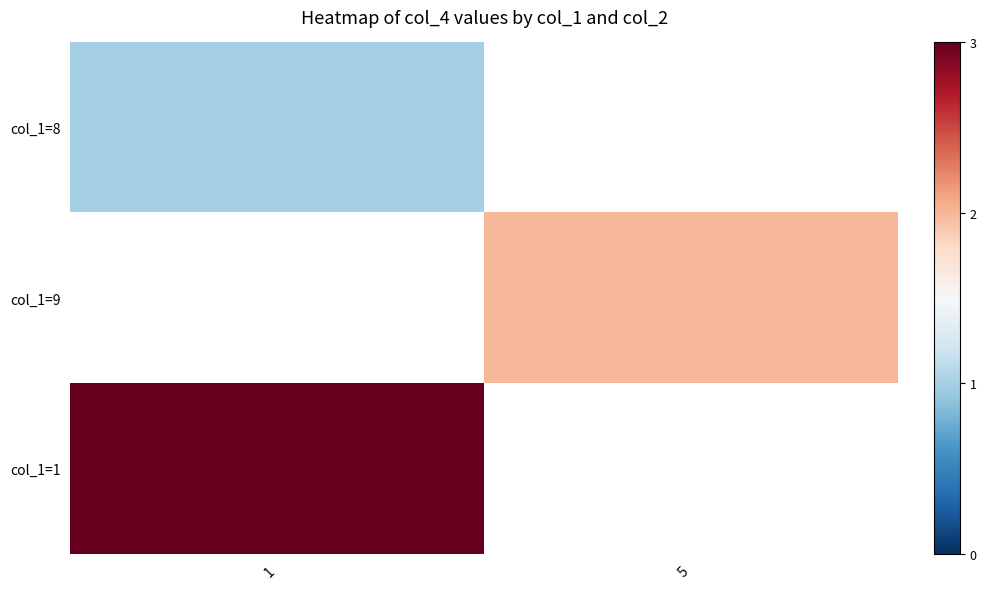

At which category does the chart reach its minimum across all series?

1